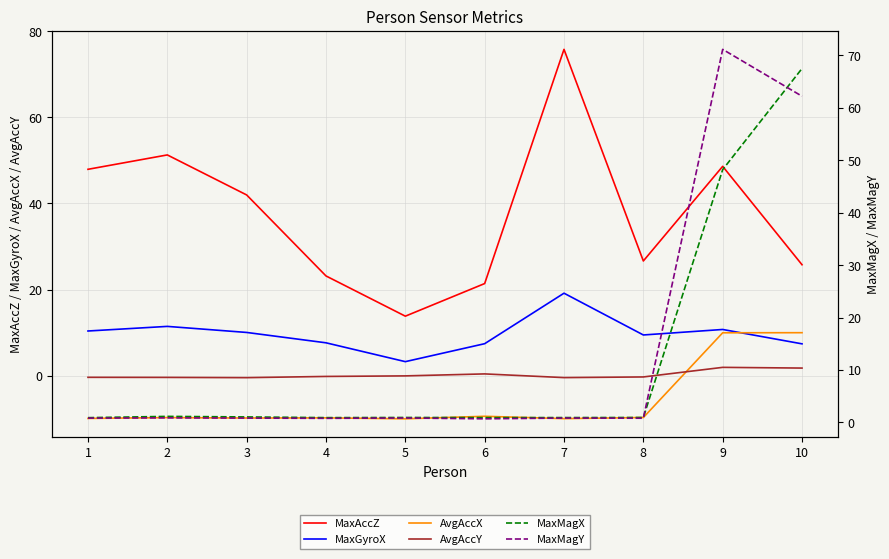

How many lines are shown in the chart?

6